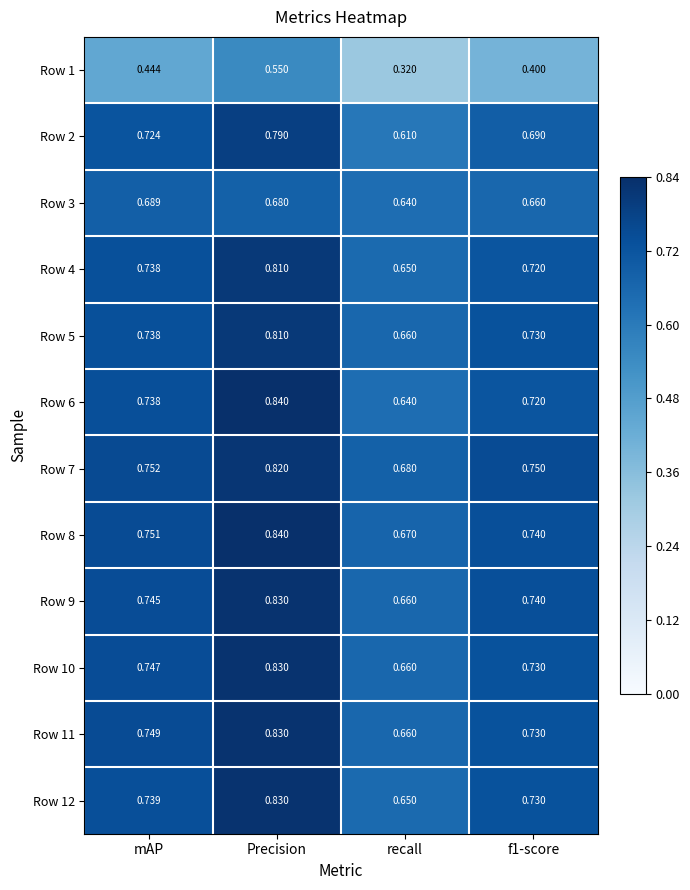

At which label is Row 7 closest to 0?

recall